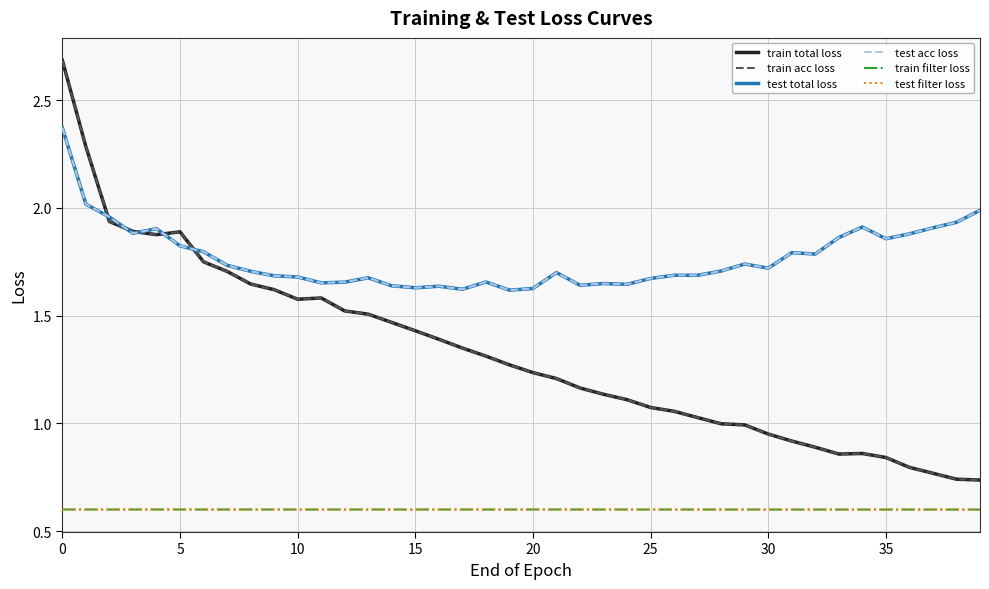

What are all the series names shown in the legend?

train total loss, train acc loss, test total loss, test acc loss, train filter loss, test filter loss